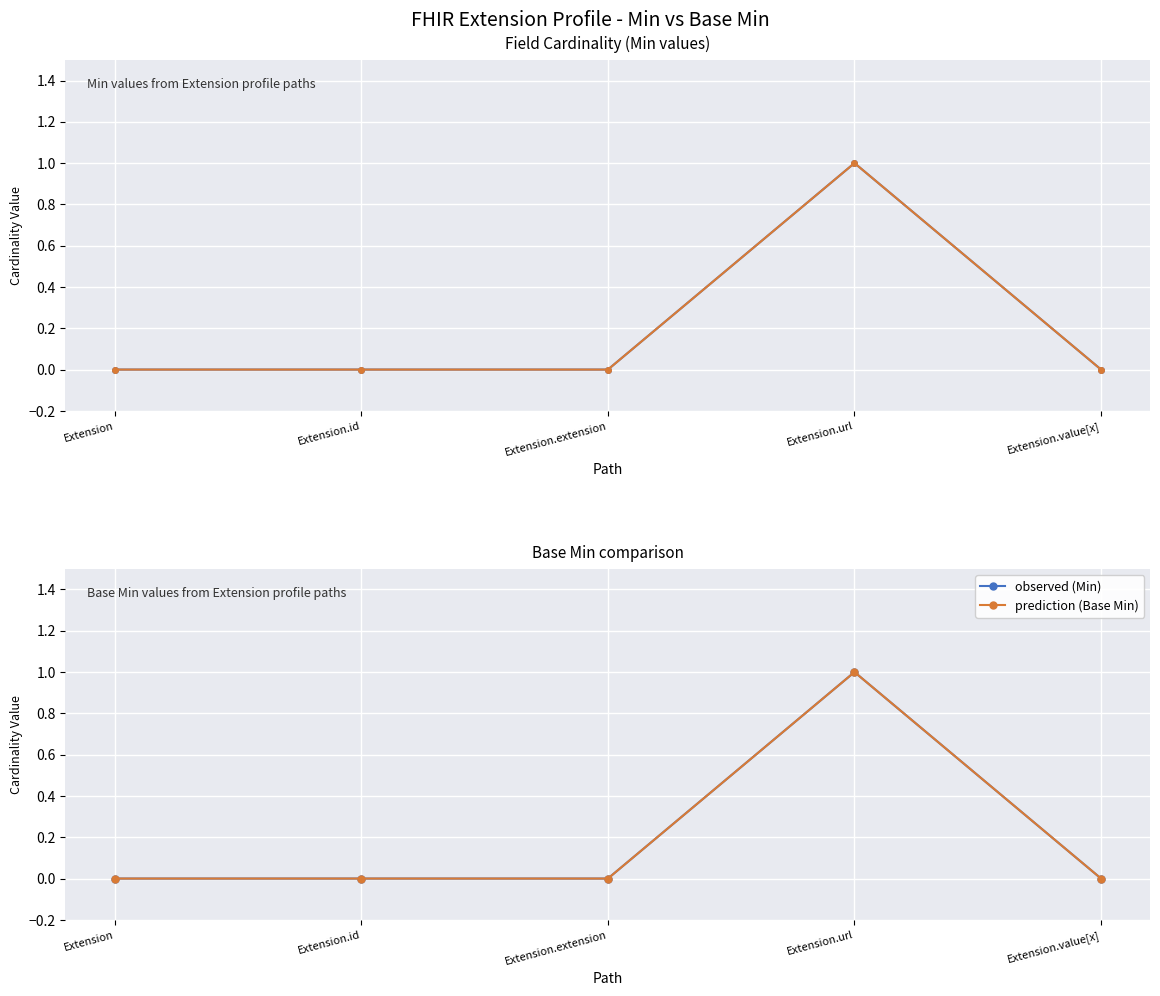

True or false: Min and observed (Min) intersect in this chart.

False